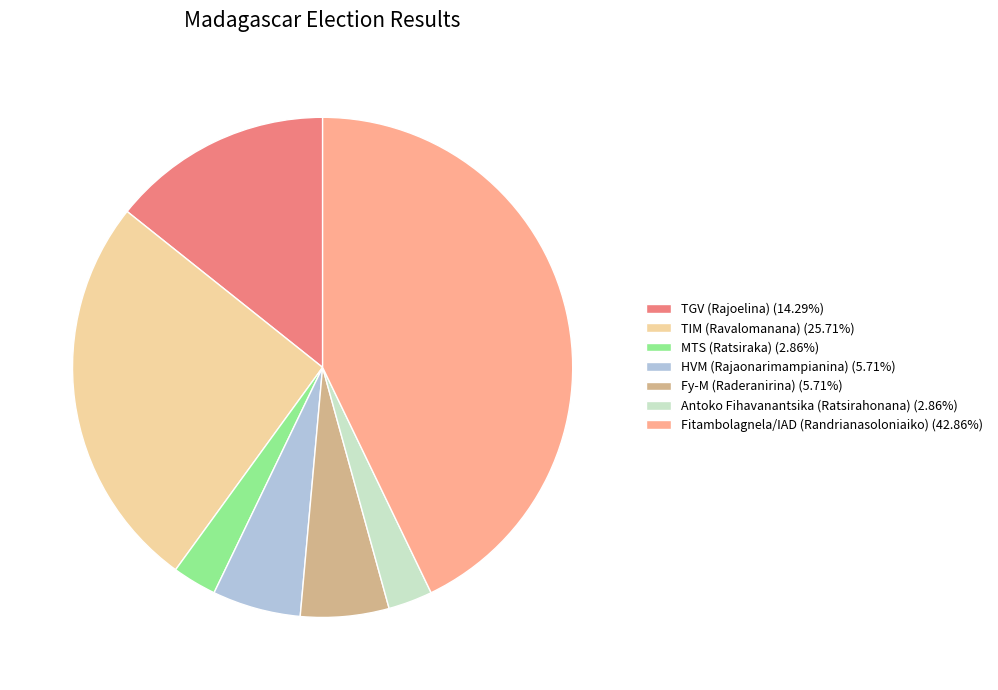

Combined, do Antoko Fihavanantsika (Ratsirahonana) (2.86%) and TIM (Ravalomanana) (25.71%) account for over 50%?

No